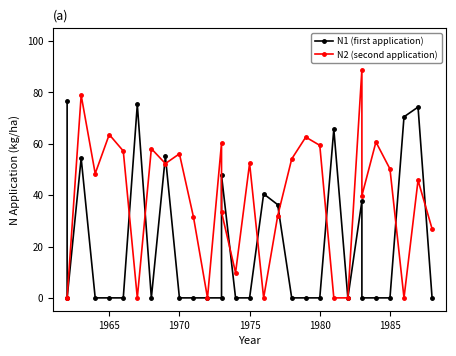

Which series has the largest total across all categories?

N2 (second application)